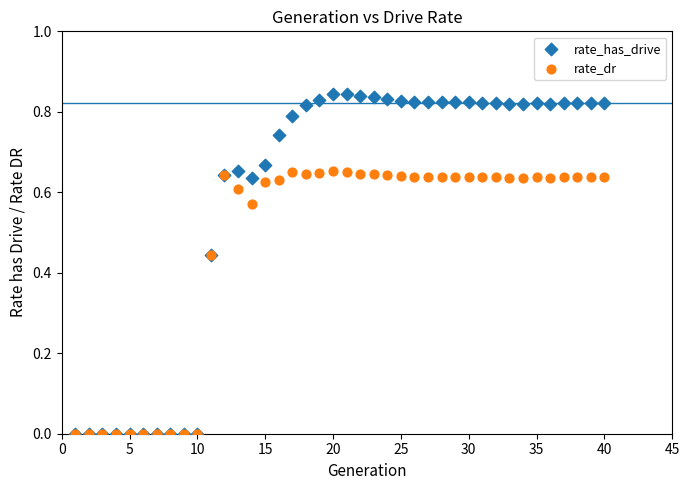

Which series has the widest spread of Y values?

rate_has_drive